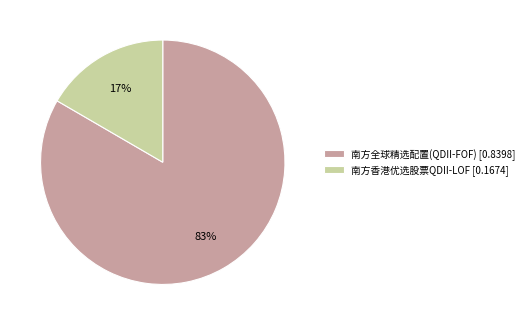

Do 南方香港优选股票QDII-LOF and 南方全球精选配置(QDII-FOF) together represent more than half of the pie?

Yes